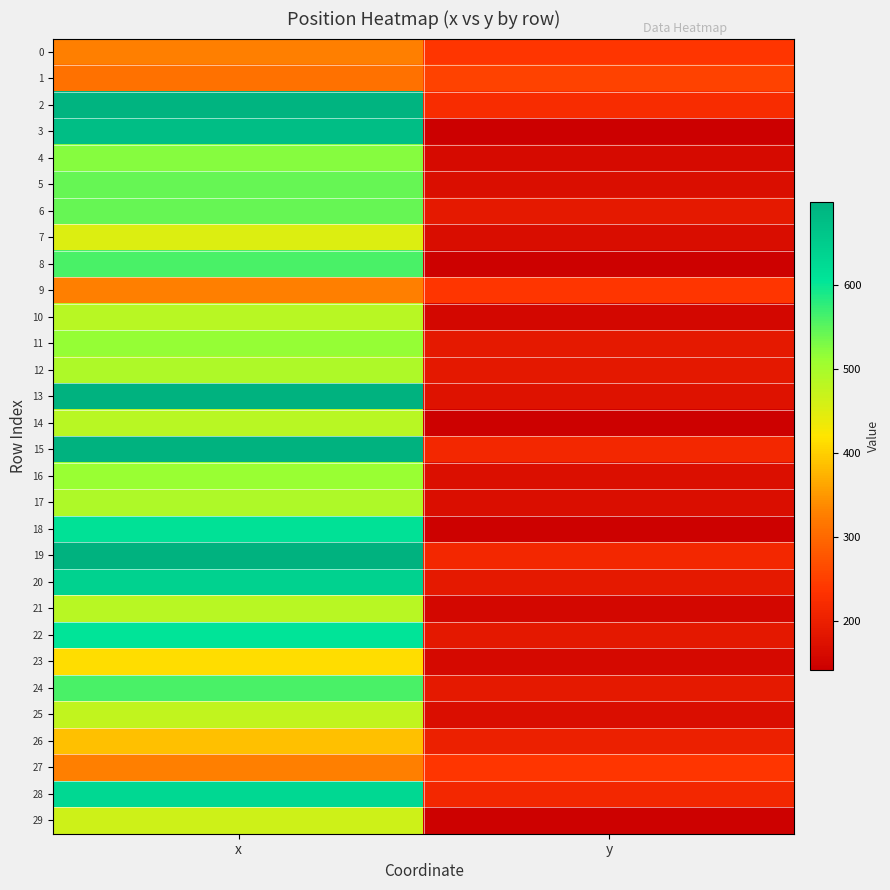

Which has a higher value, x or y?

x